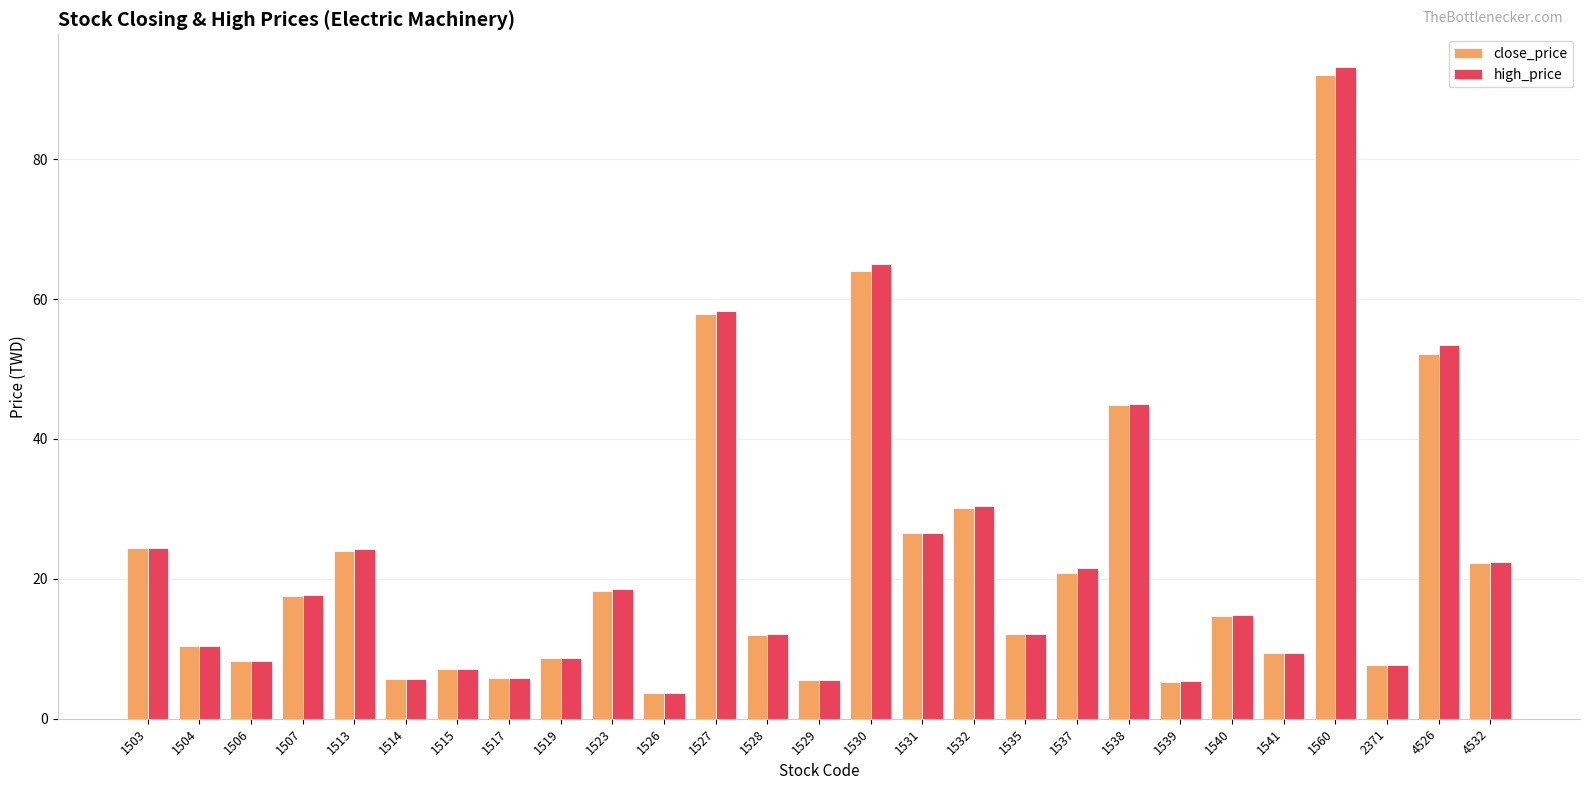

How many groups of bars are there?

27